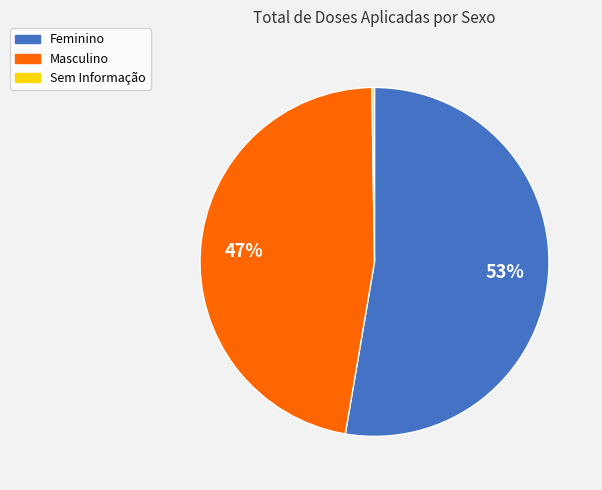

Is it true that Masculino is 55% of the pie?

False